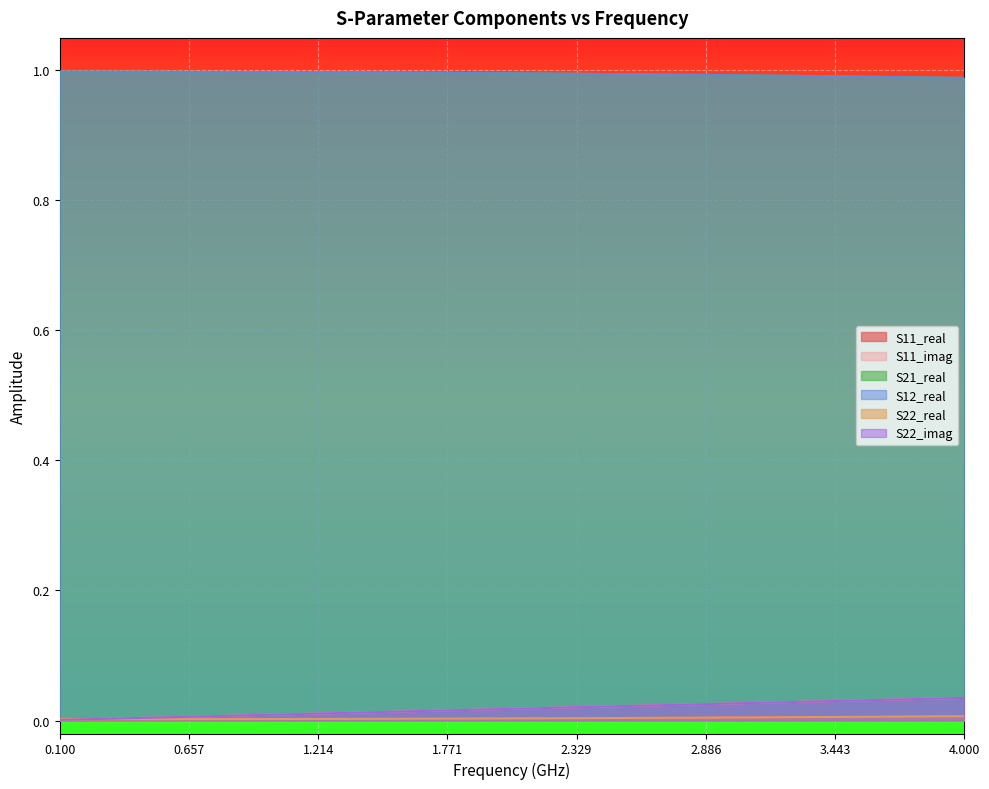

True or false: S12_real and S11_real cross at least once.

False